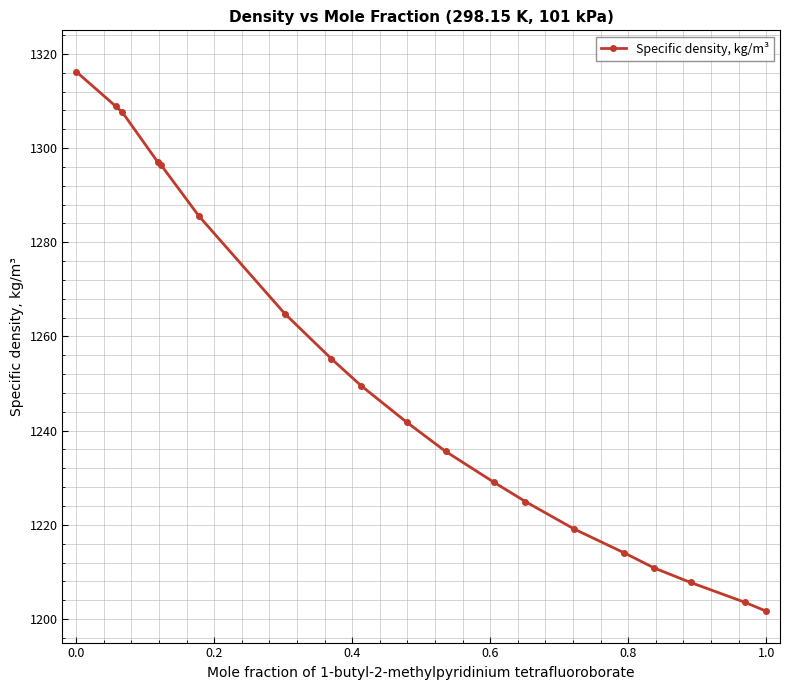

What is the greatest value displayed?

1316.2